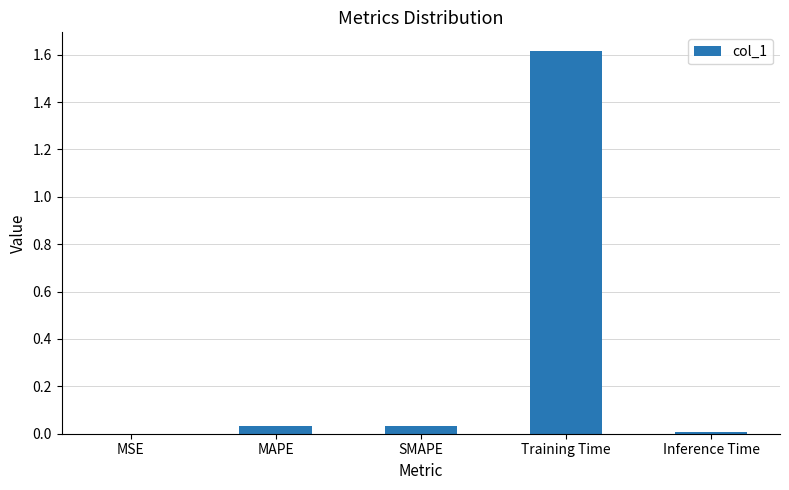

True or false: the data shows 0.0 at Inference Time.

True